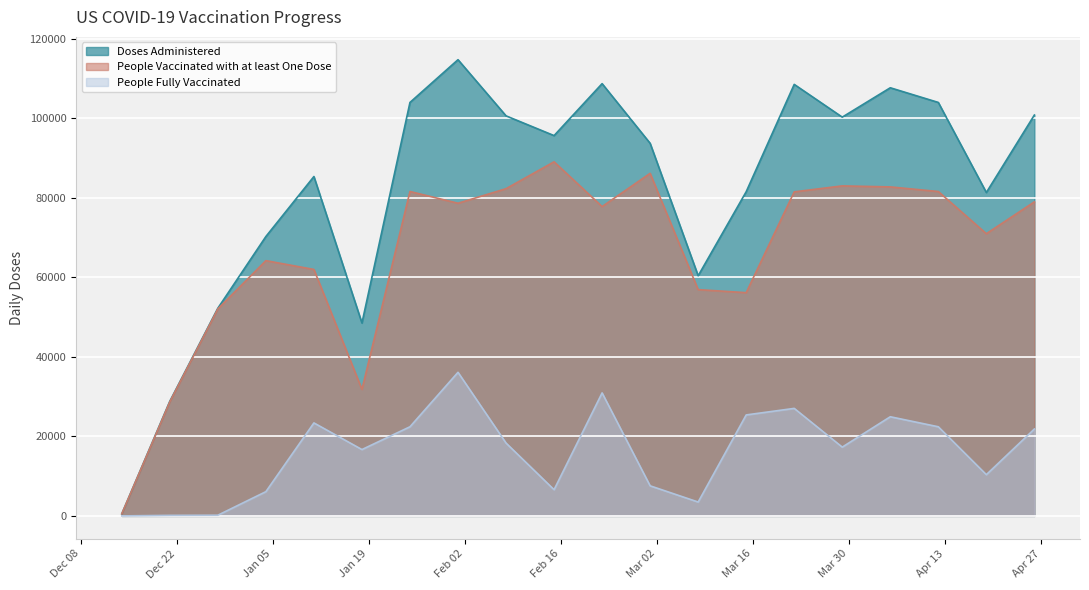

What is the label of the 20th point from the left?

2021-04-26